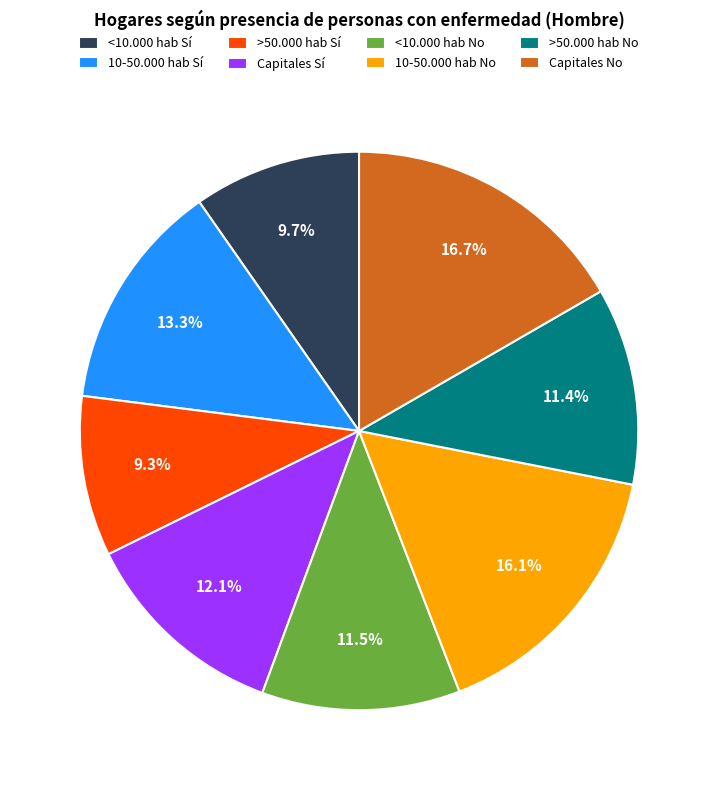

Is the sum of Capitales No and 10-50.000 hab Sí greater than half?

No